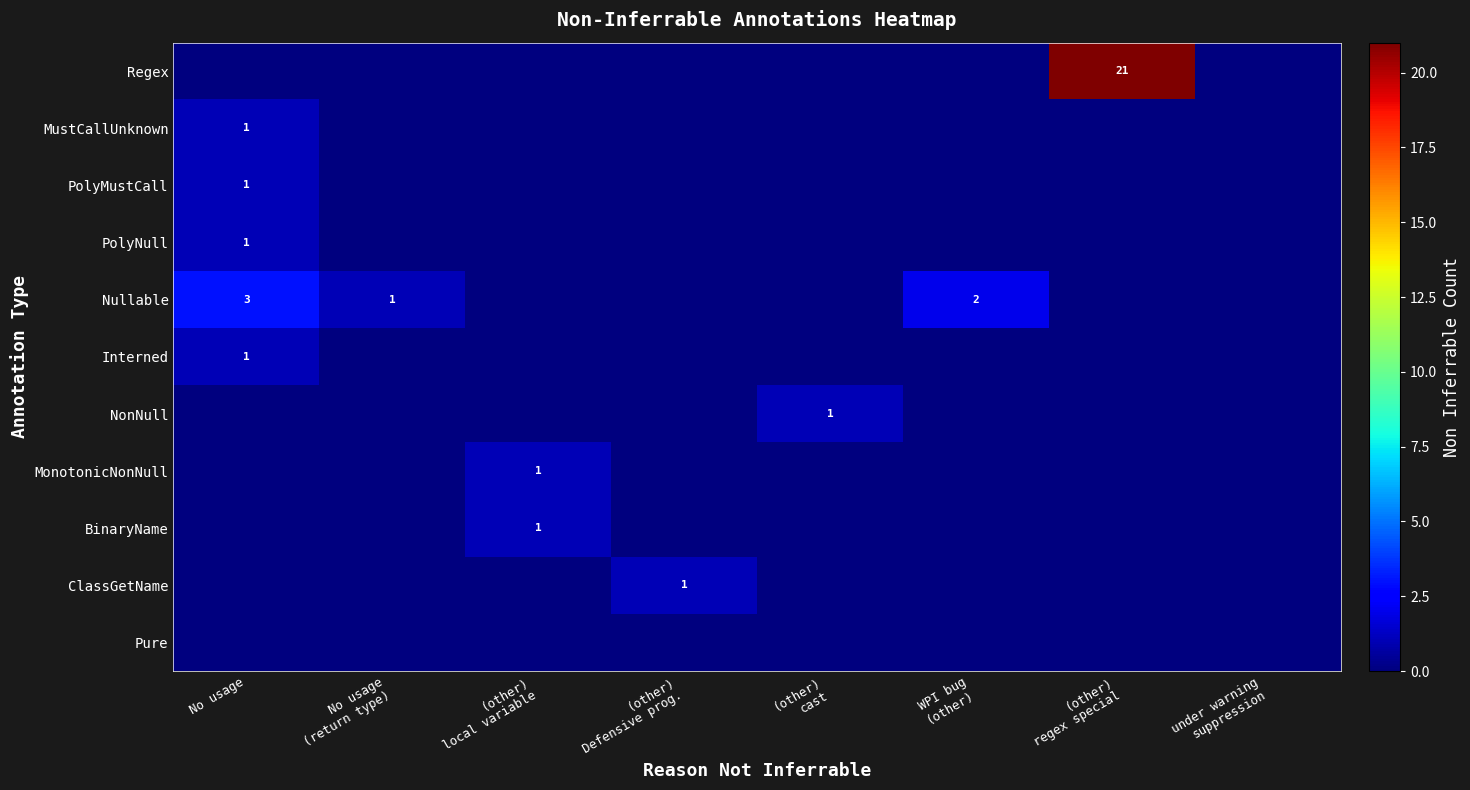

Is it true that Nullable equals 4 at No usage?

False